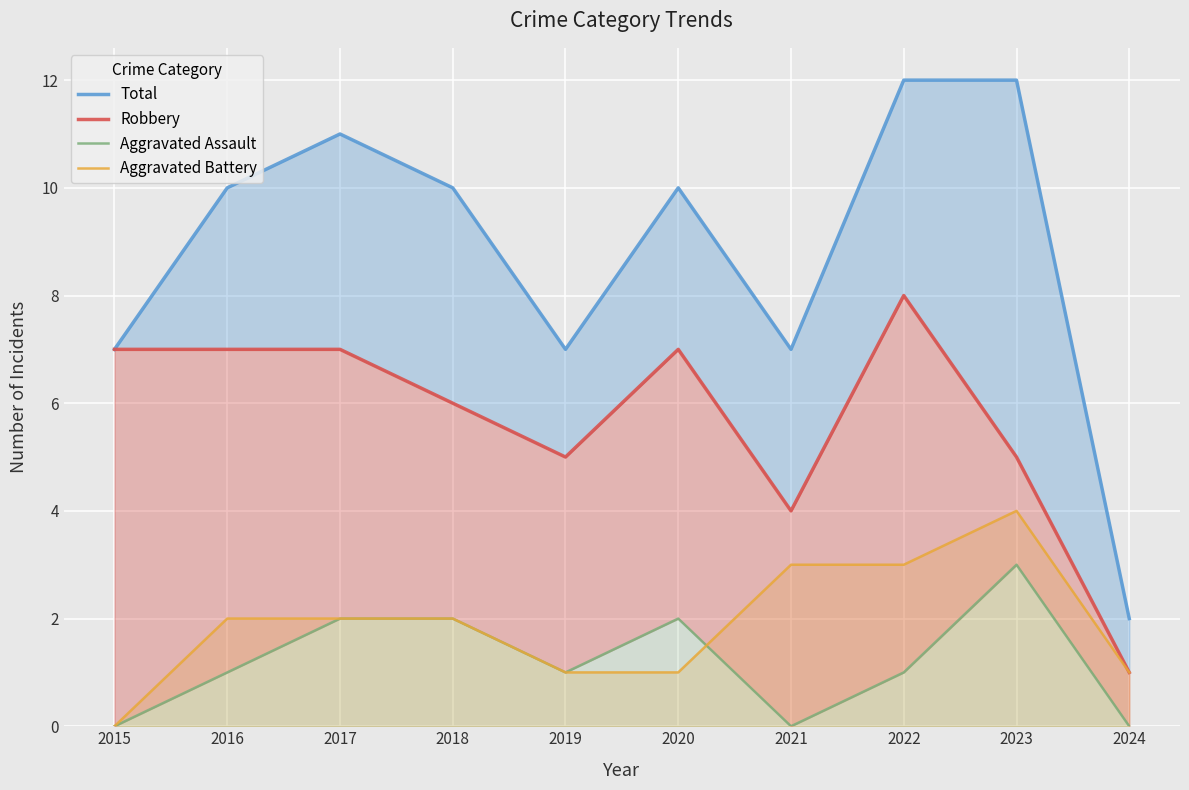

True or false: Robbery and Aggravated Battery intersect in this chart.

False